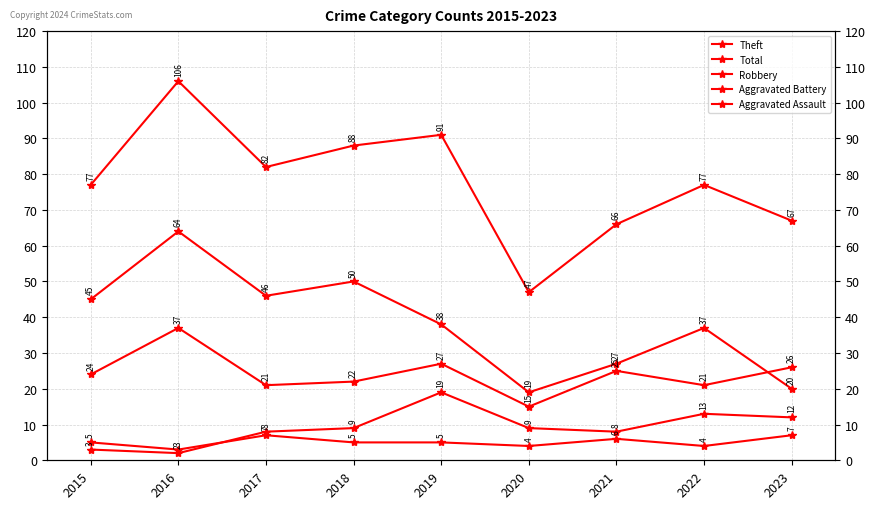

What is the minimum value for Total?

47